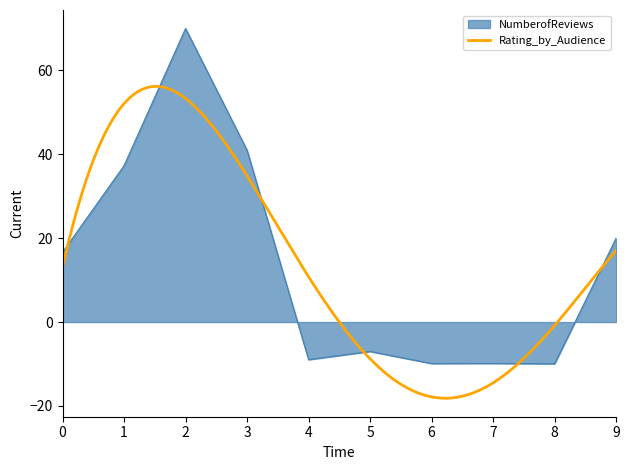

What is the maximum value for NumberofReviews?

70.0